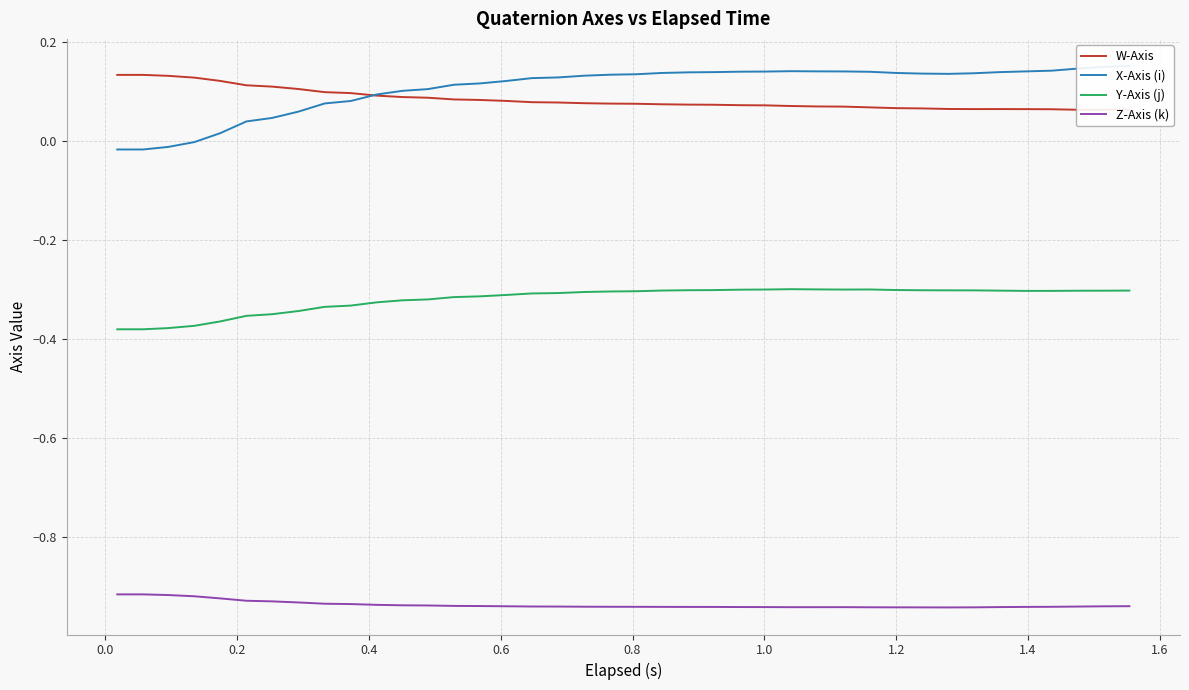

True or false: Z-Axis (k) and Y-Axis (j) cross at least once.

False